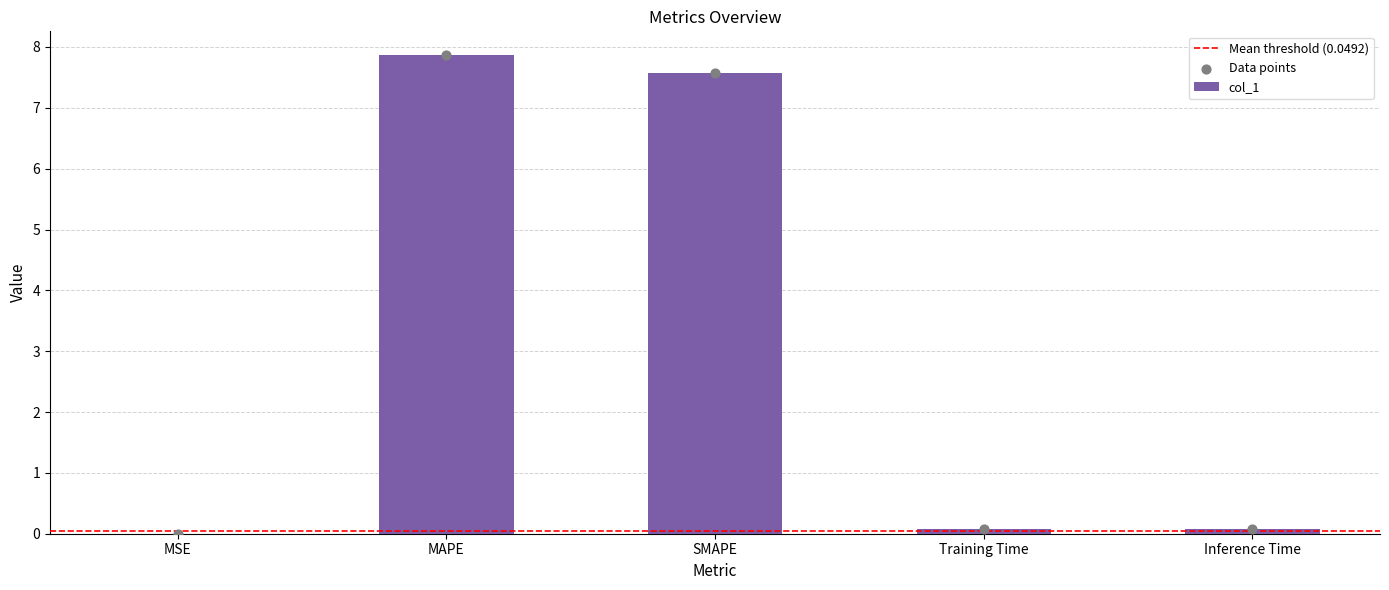

Approximately how many times larger is the value at MAPE compared to SMAPE?

1.0